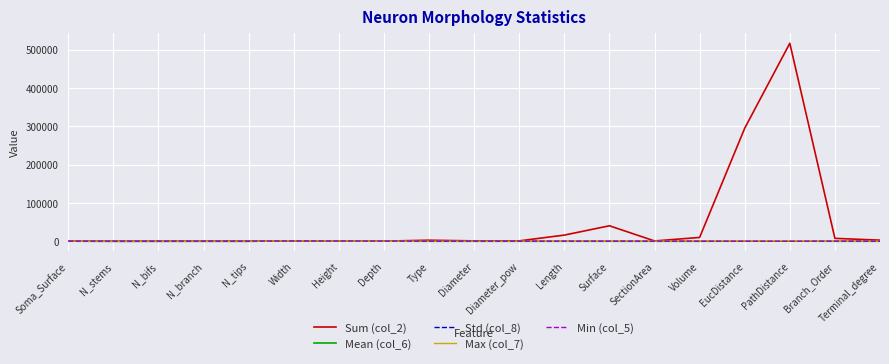

Which series has the widest spread of values?

Sum (col_2)